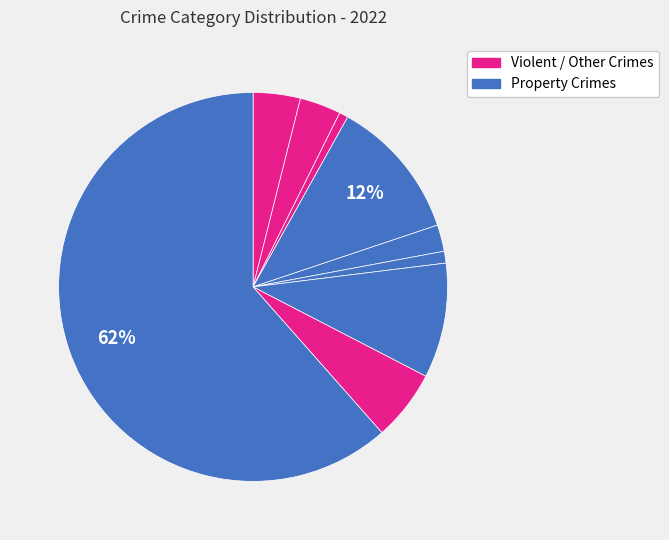

How many slices are in this pie chart?

9